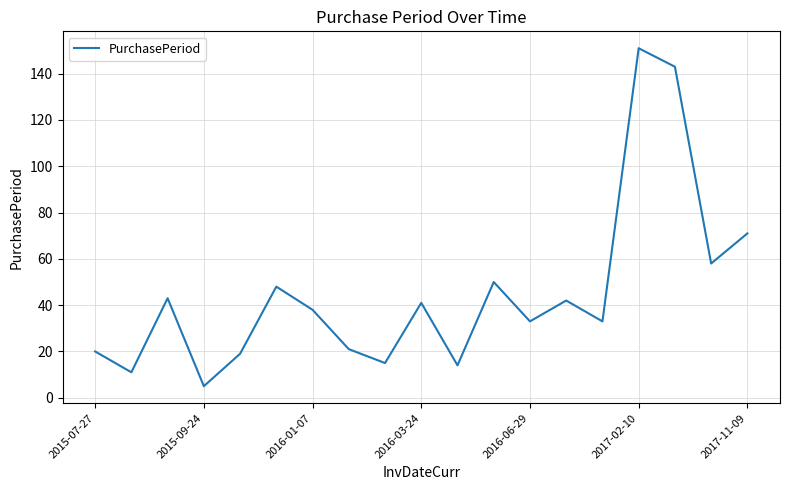

What is the difference between the maximum and minimum values?

146